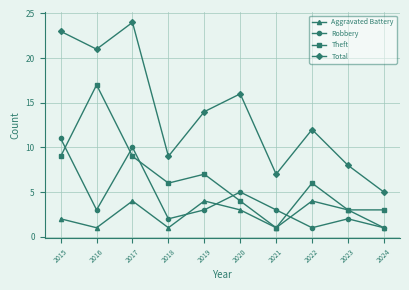

How many Aggravated Battery values are between 1 and 4?

10